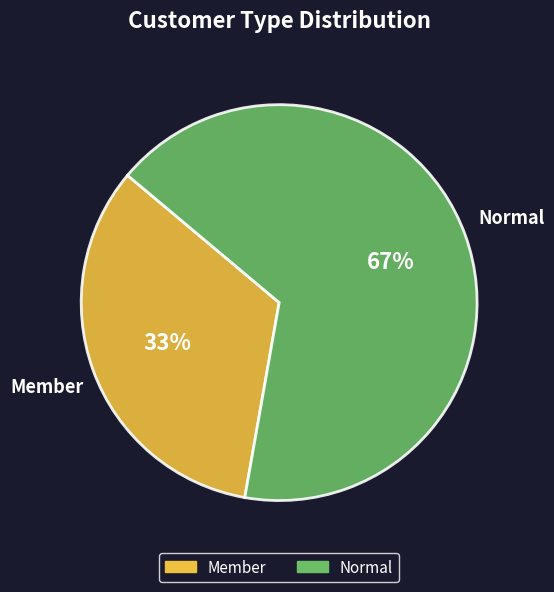

The Member slice represents 33% of the pie. True or false?

True